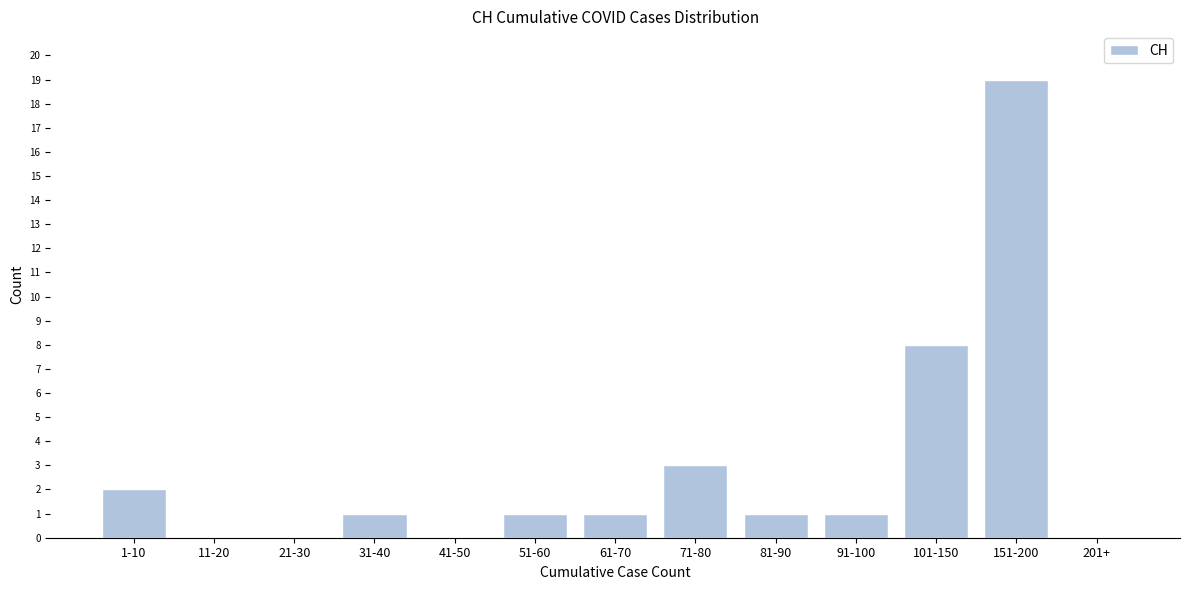

Reading left to right, extract all data points from this chart.

1-10=2	11-20=0	21-30=0	31-40=1	41-50=0	51-60=1	61-70=1	71-80=3	81-90=1	91-100=1	101-150=8	151-200=19	201+=0